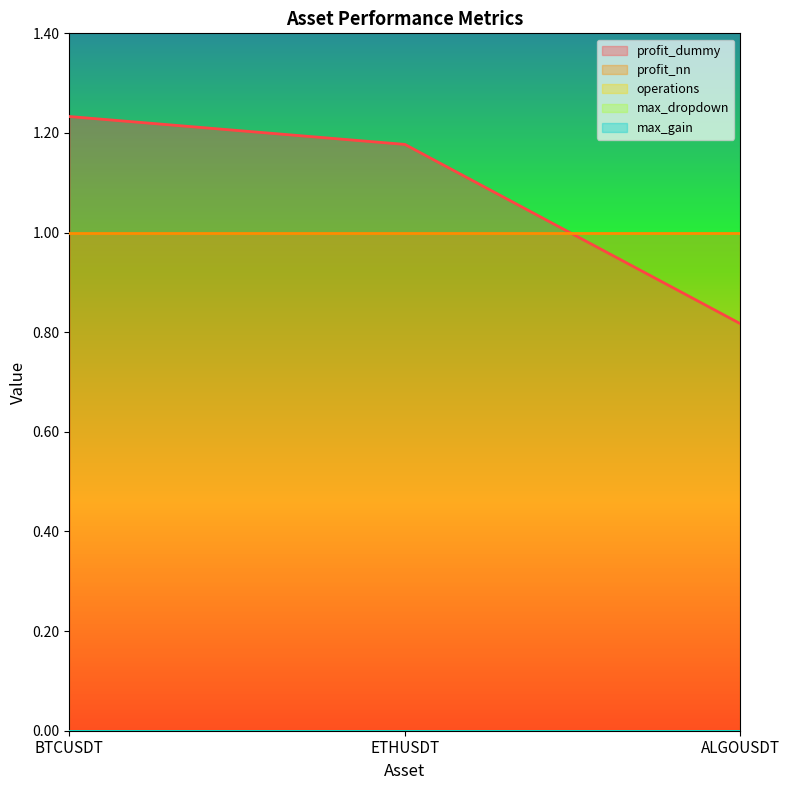

Rank the categories by max_dropdown value from lowest to highest.

BTCUSDT, ETHUSDT, ALGOUSDT